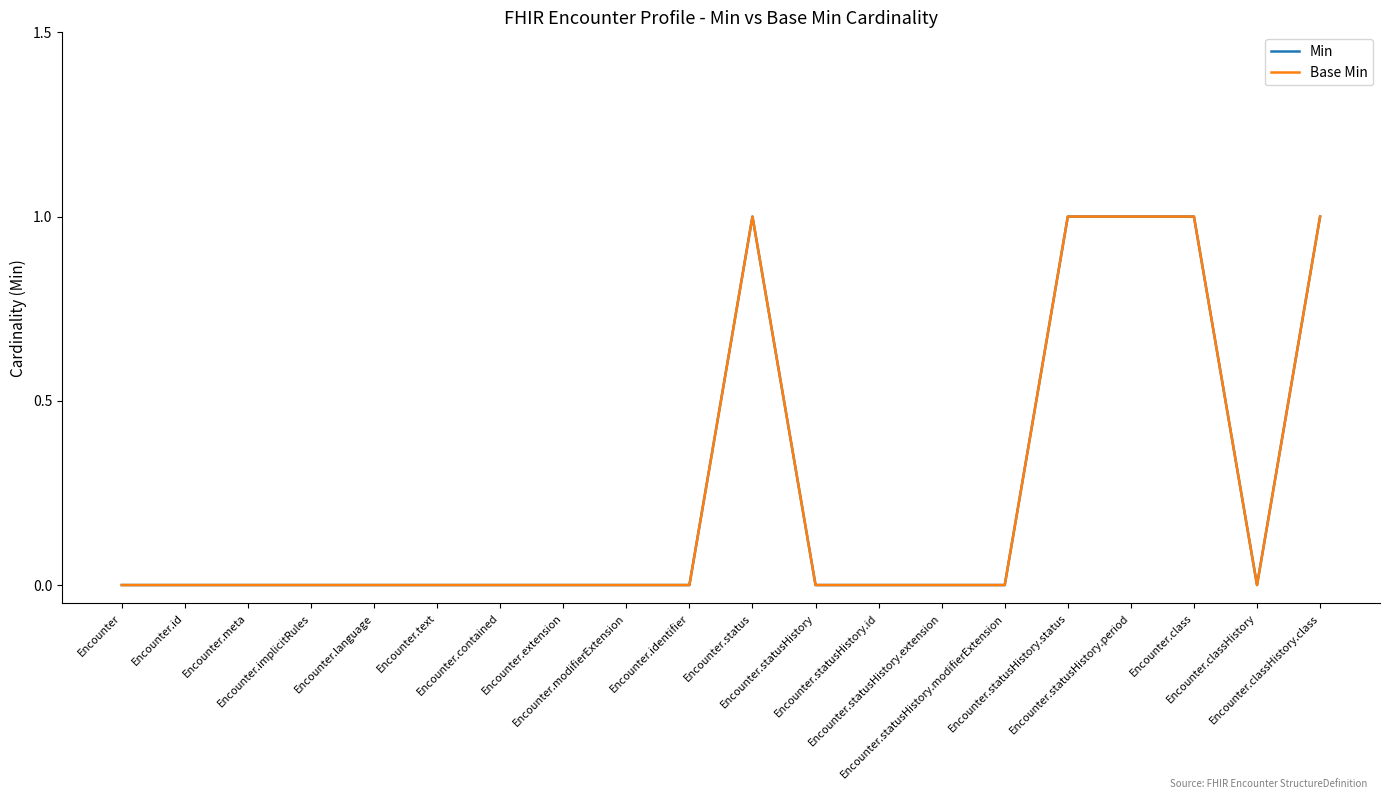

True or false: Base Min and Min cross at least once.

False